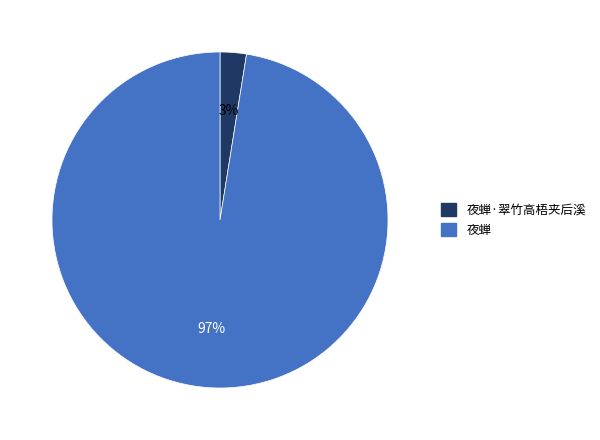

What is the smallest slice in the pie chart?

夜蝉·翠竹高梧夹后溪